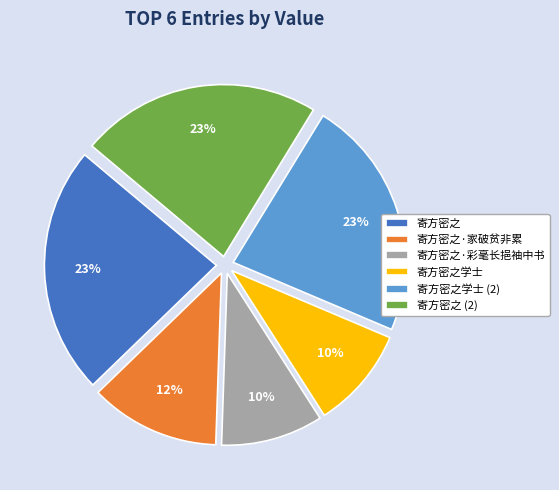

The 寄方密之学士 slice represents 10% of the pie. True or false?

True